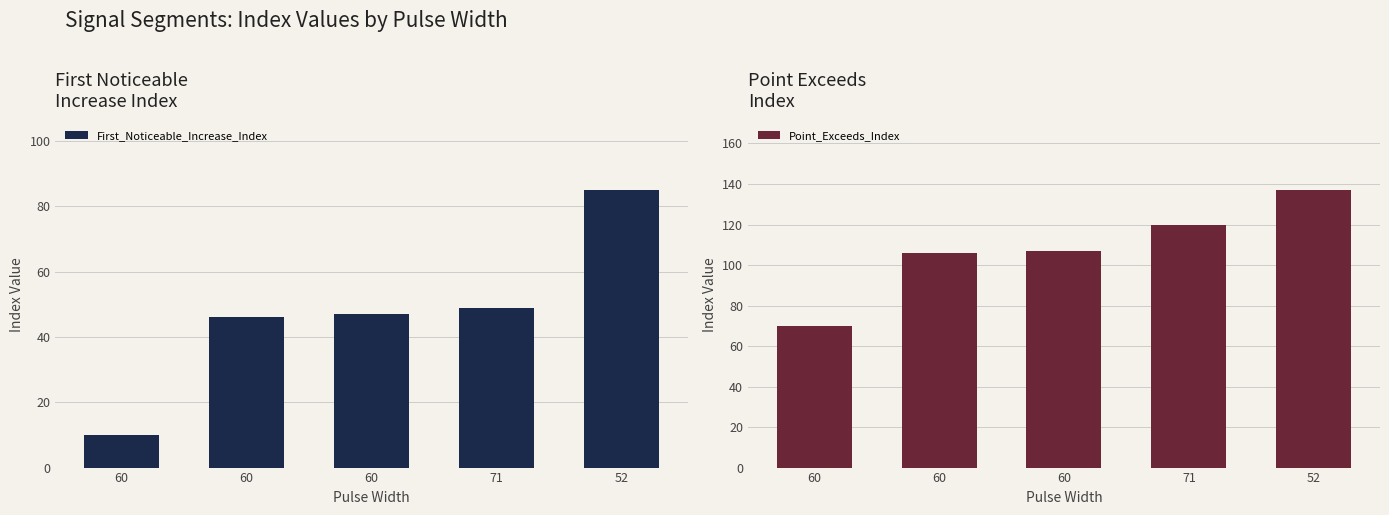

What are all the series names shown in the legend?

First_Noticeable_Increase_Index, Point_Exceeds_Index